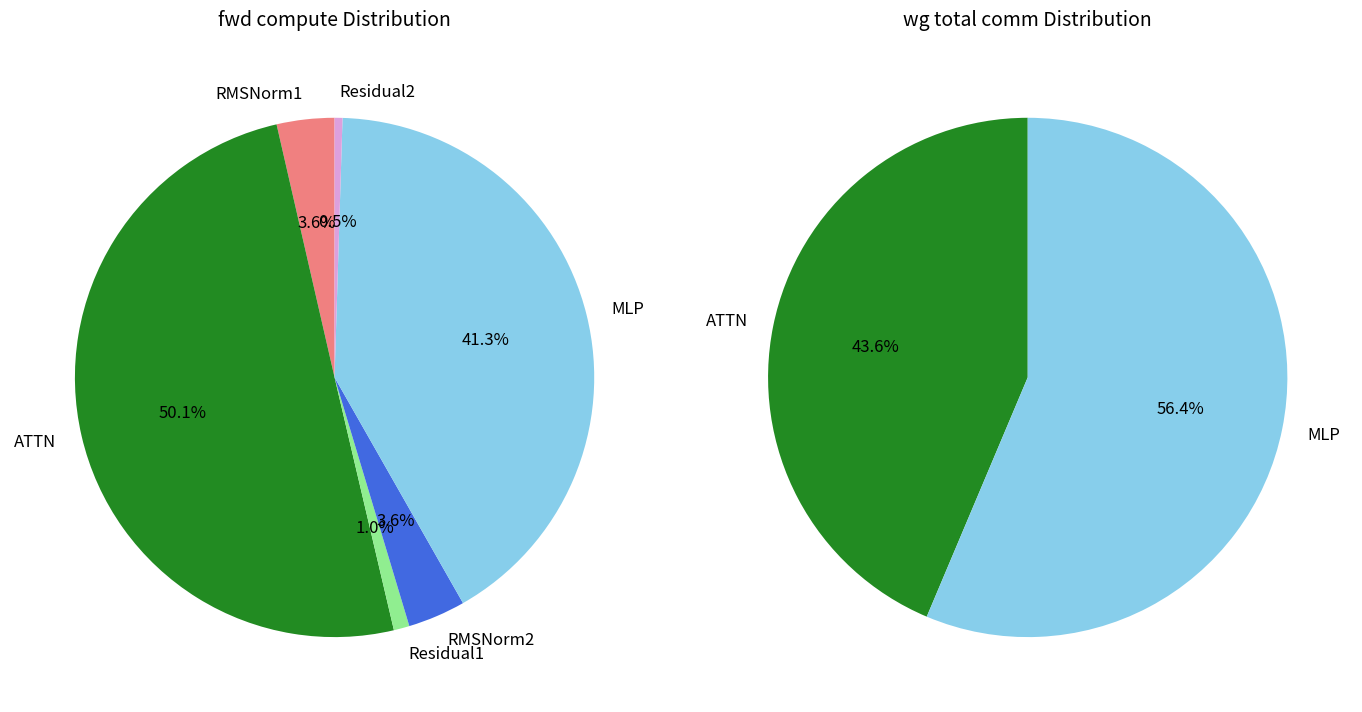

Which has a higher value, ATTN or RMSNorm2?

ATTN